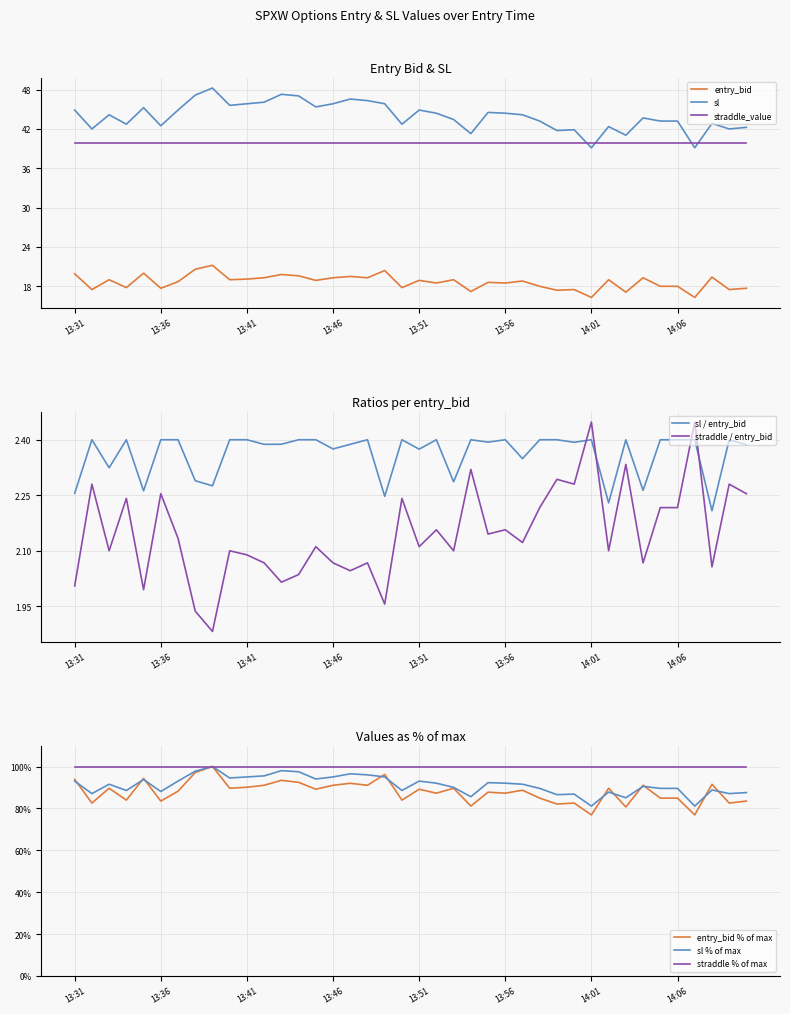

What is the value of the sl point at the 5th from the left?

45.2